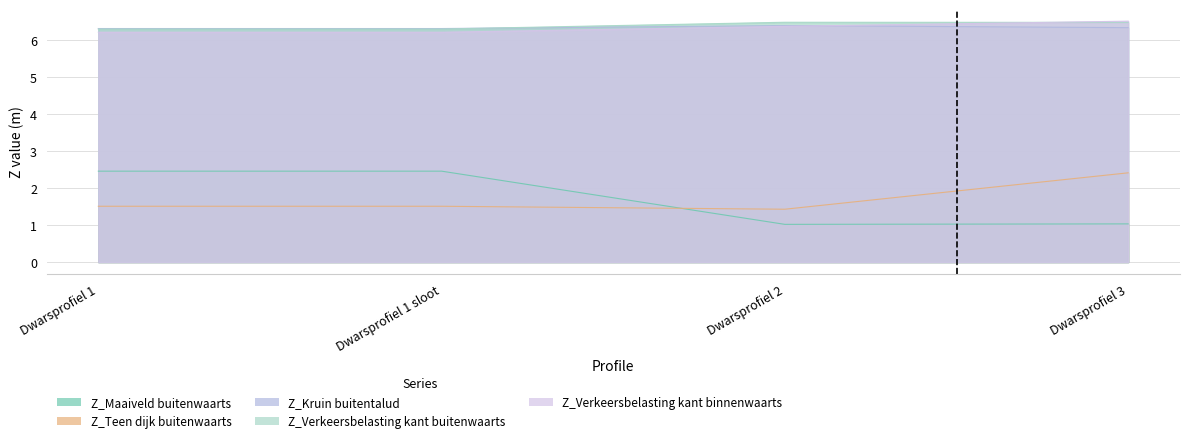

Is it true that Z_Verkeersbelasting kant binnenwaarts equals 4.3 at Dwarsprofiel 3?

False